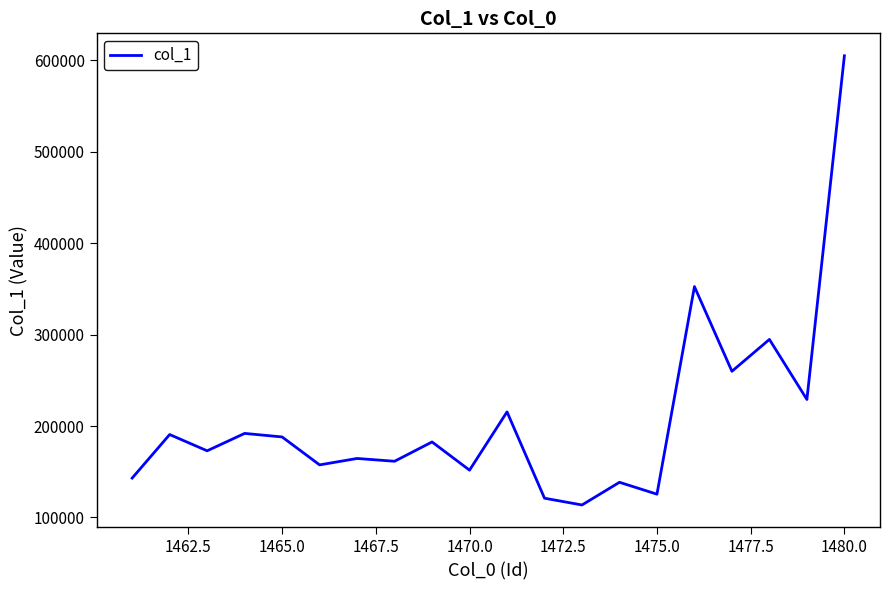

What is the greatest value displayed?

604746.1